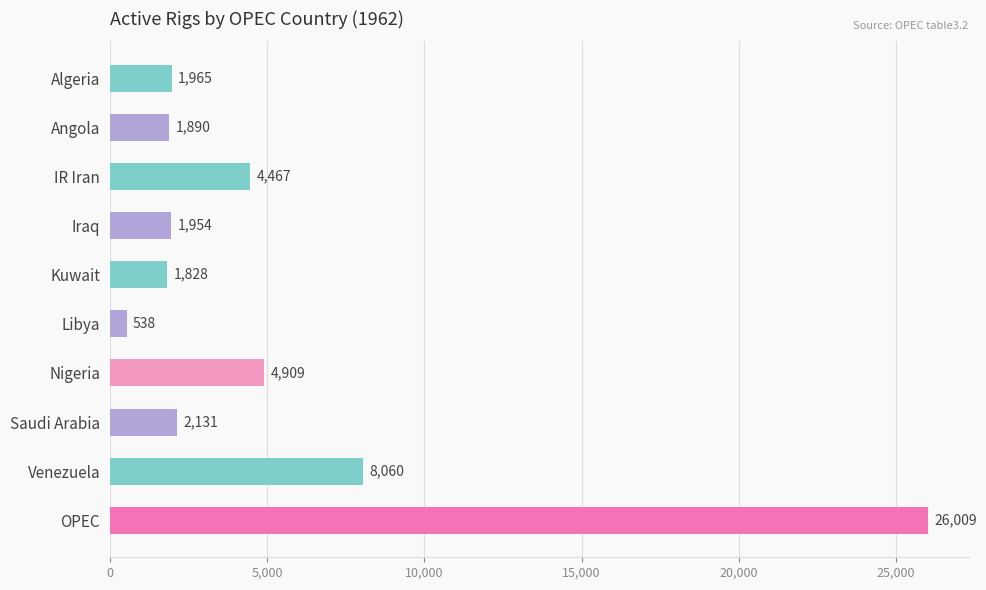

At which category does the chart reach its peak across all series?

OPEC